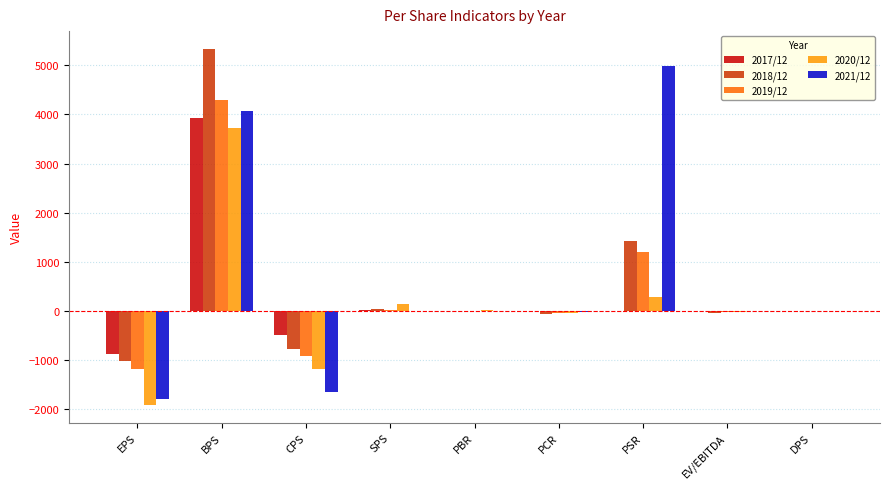

What is the total value across all series at PBR?

31.6